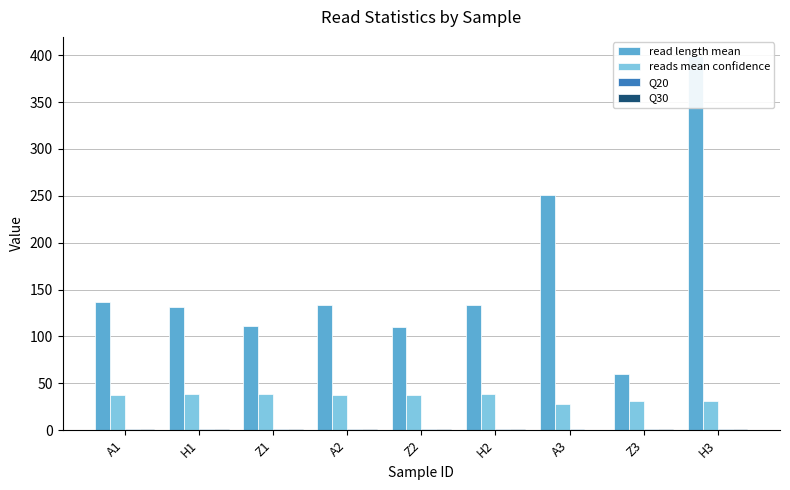

True or false: read length mean has a value of 133.3 at A2.

True